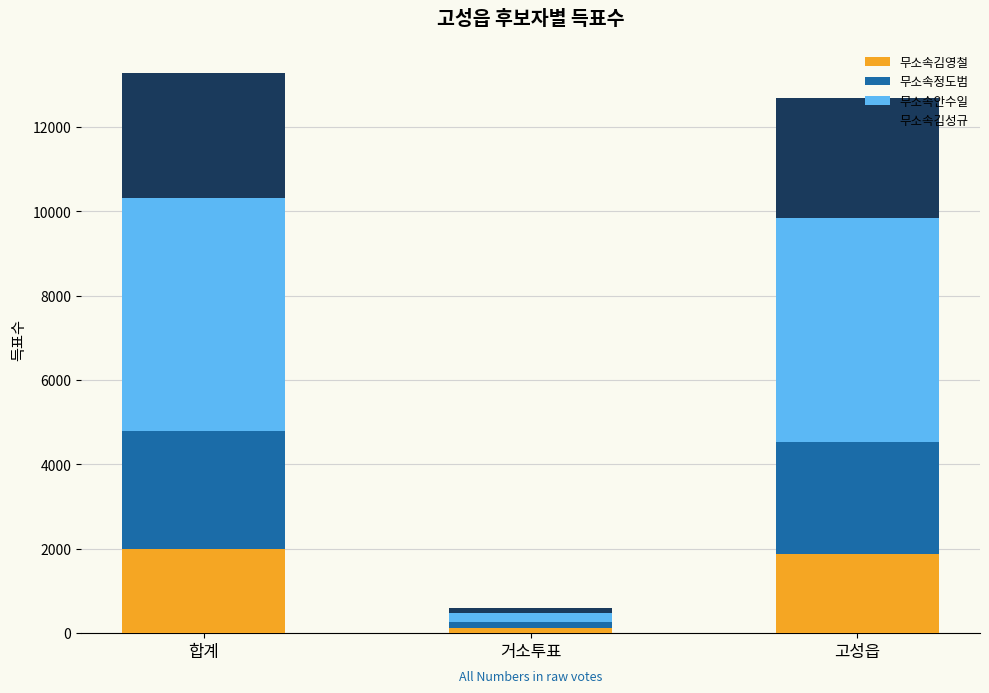

What is the highest value of the 무소속김영철 series?

1990